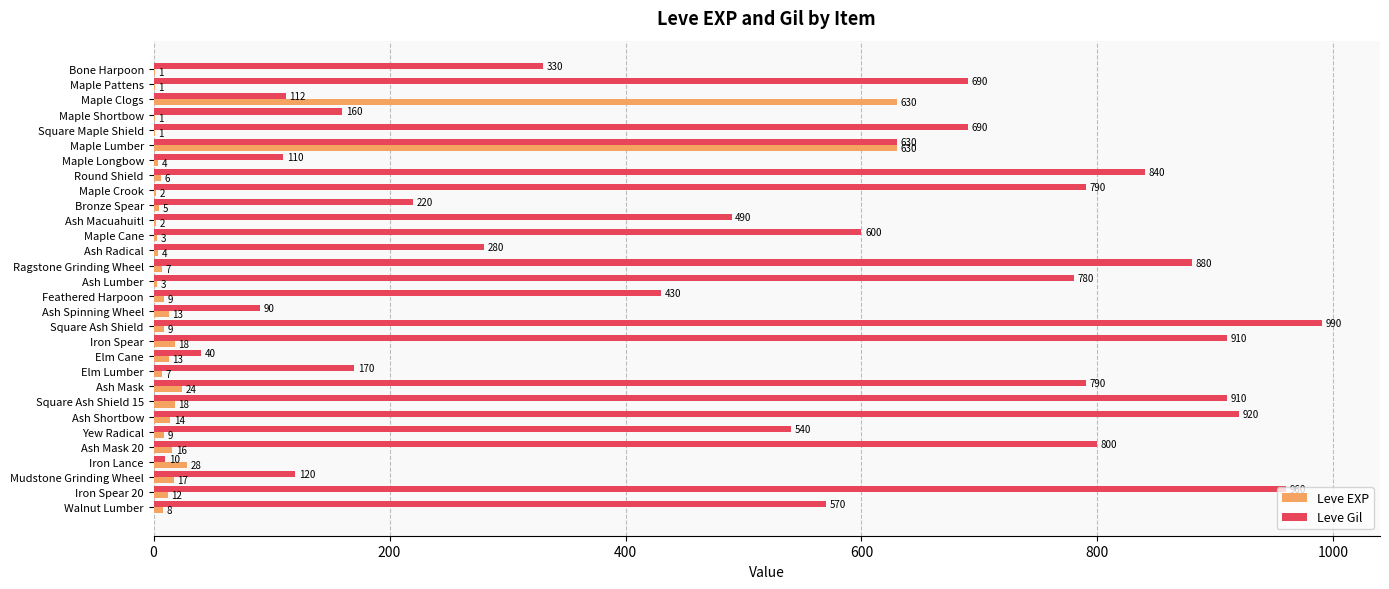

Which series has the largest total across all categories?

Leve Gil